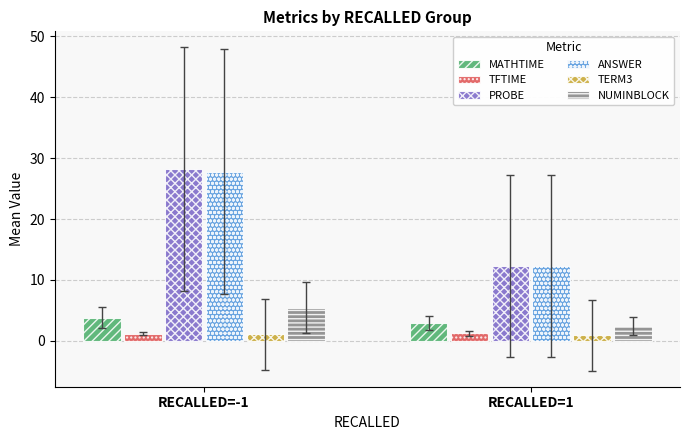

At which category does the chart reach its peak across all series?

RECALLED=-1